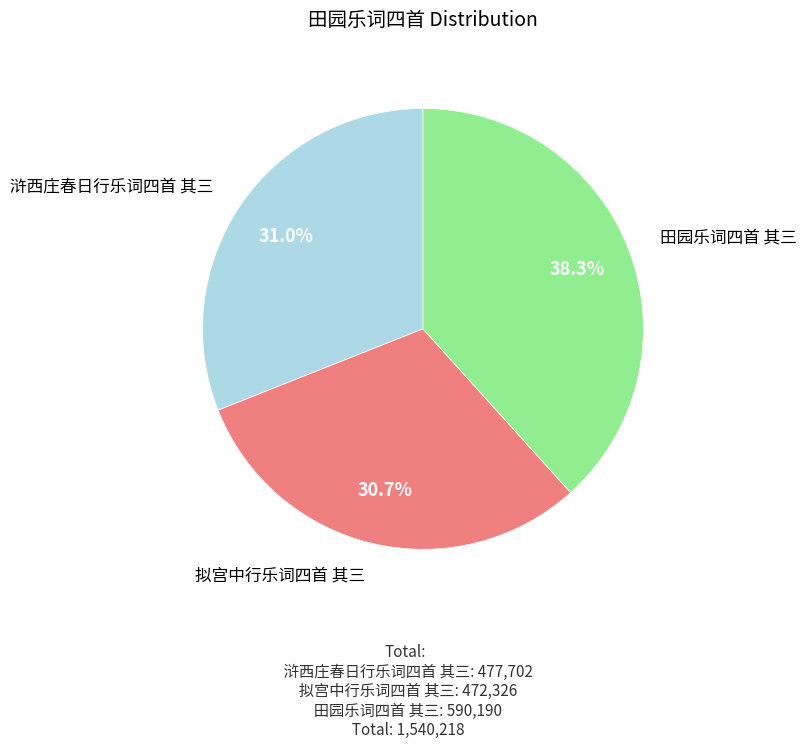

To the nearest percent, what portion does 浒西庄春日行乐词四首 其三 represent?

31%